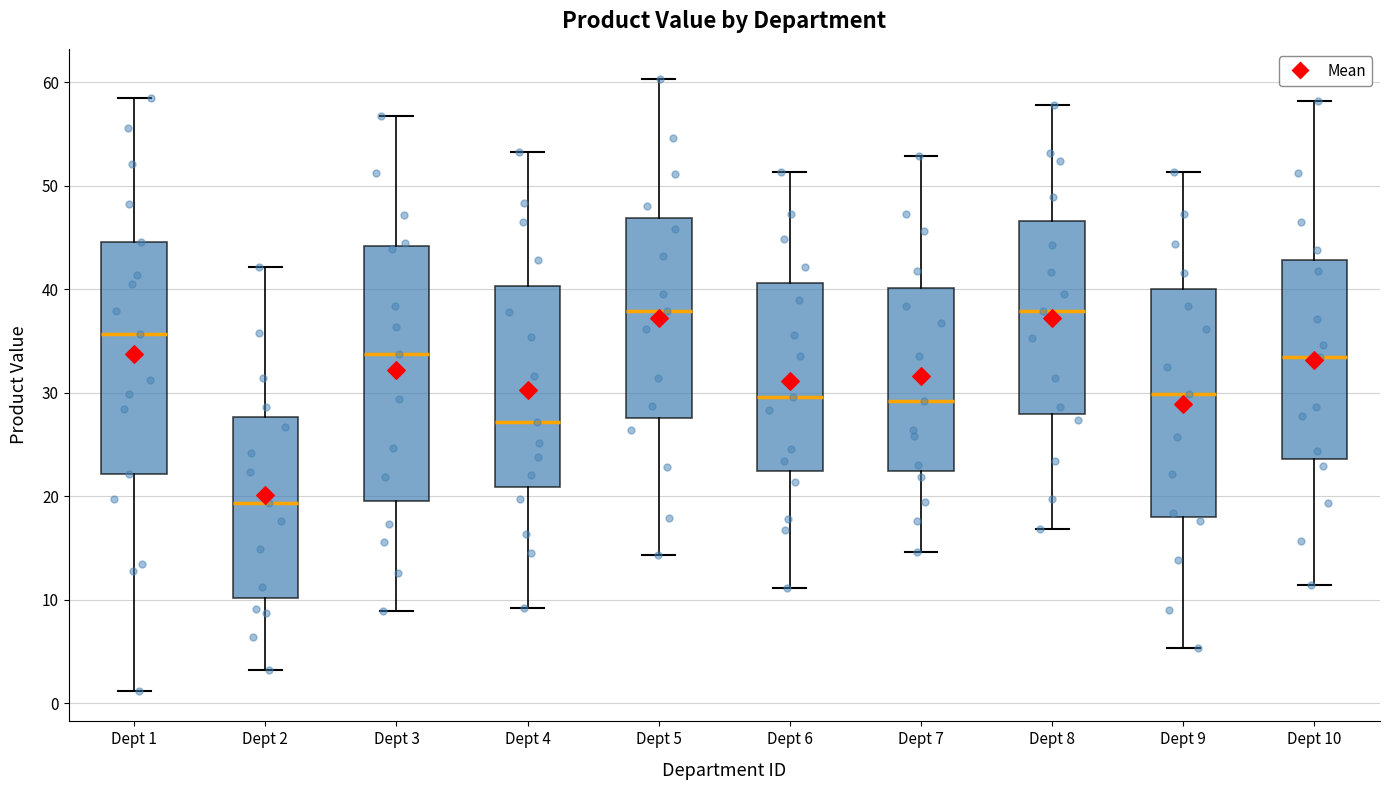

Reading left to right, read every box against the y-axis: the position of its median line, the range the box covers, and the ends of its whiskers. The values are not printed on the chart, so give them approximately, as read against the axis.

Dept 1: median 36, box 22 to 45, whiskers 1 to 58
Dept 2: median 19, box 10 to 28, whiskers 3 to 42
Dept 3: median 34, box 20 to 44, whiskers 9 to 57
Dept 4: median 27, box 21 to 40, whiskers 9 to 53
Dept 5: median 38, box 28 to 47, whiskers 14 to 60
Dept 6: median 30, box 22 to 41, whiskers 11 to 51
Dept 7: median 29, box 22 to 40, whiskers 15 to 53
Dept 8: median 38, box 28 to 47, whiskers 17 to 58
Dept 9: median 30, box 18 to 40, whiskers 5 to 51
Dept 10: median 33, box 24 to 43, whiskers 11 to 58